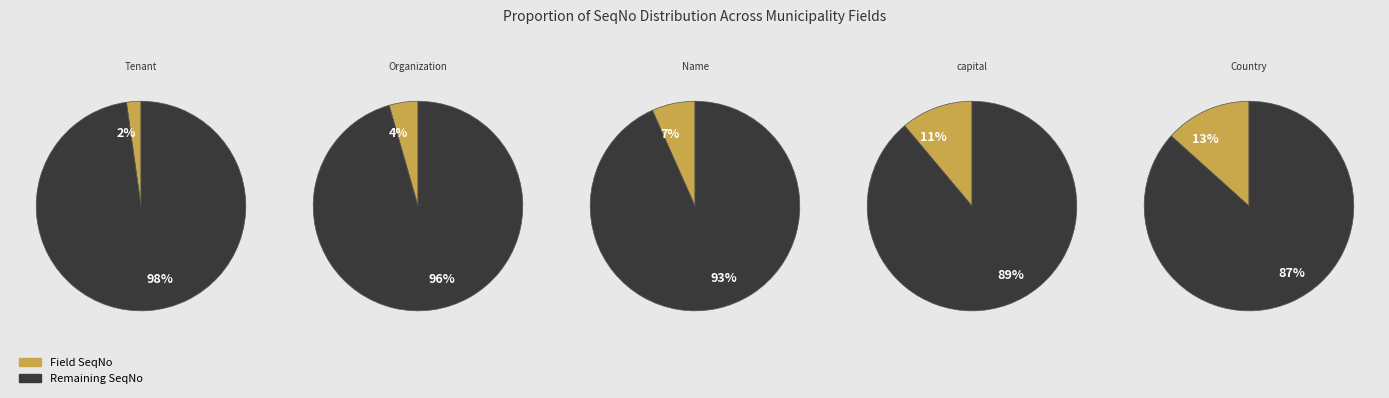

Which slice is the smallest?

Tenant